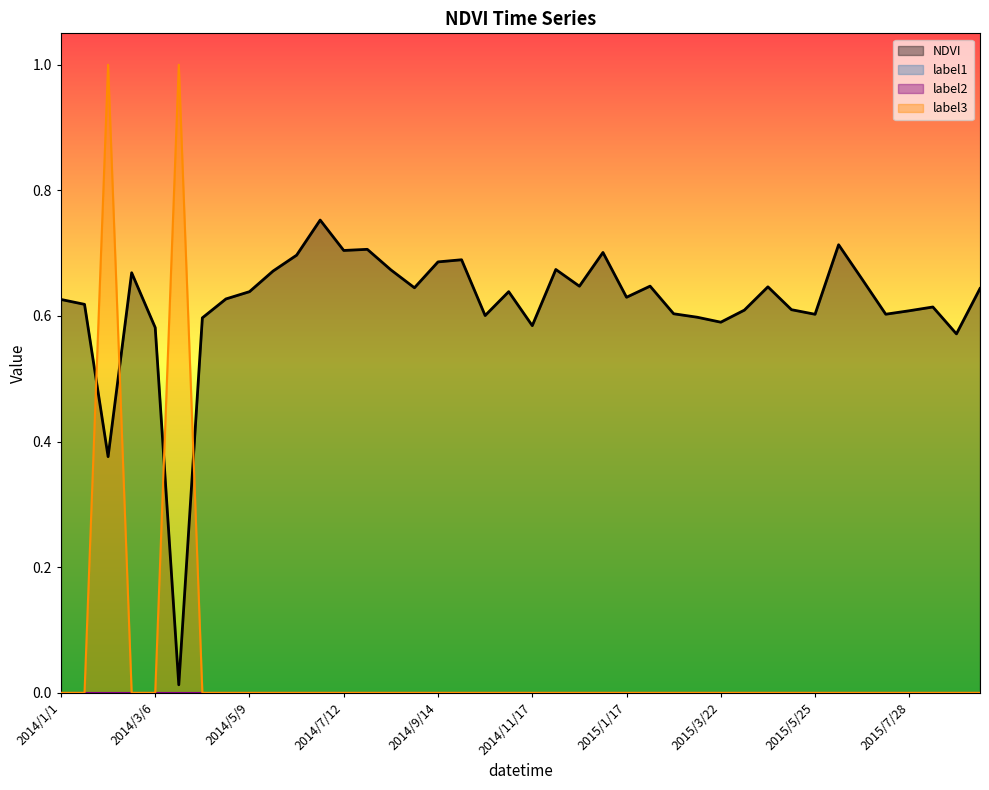

What is the maximum value for label3?

1.0